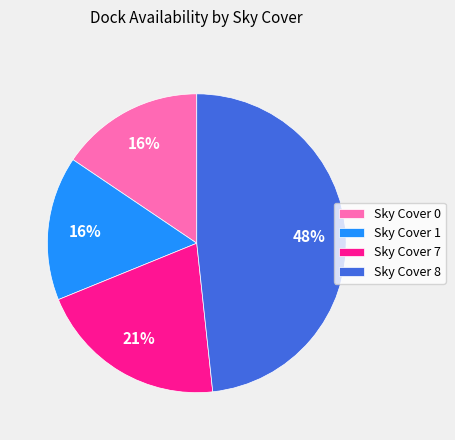

To the nearest percent, what is the average slice percentage?

25%